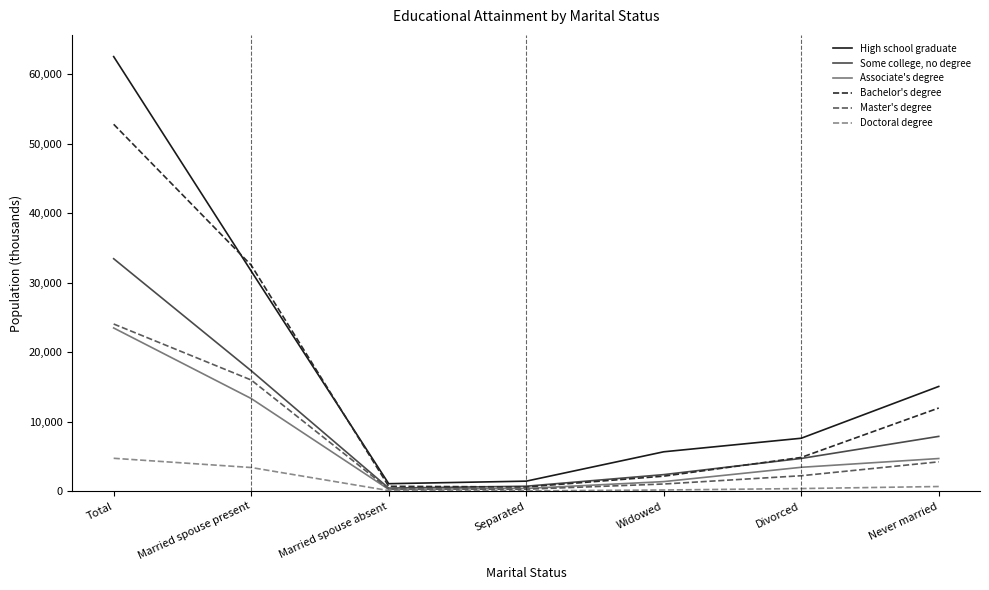

True or false: Some college, no degree has a value of 439 at Married spouse absent.

True